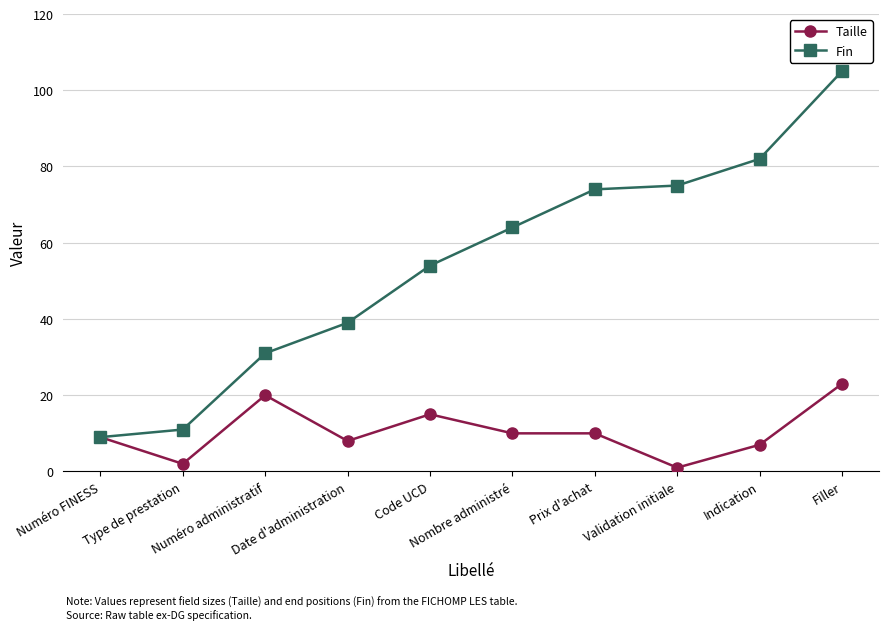

Reading right to left, transcribe all the data shown in this chart.

Taille: Filler=23	Indication=7	Validation initiale=1	Prix d'achat=10	Nombre administré=10	Code UCD=15	Date d'administration=8	Numéro administratif=20	Type de prestation=2	Numéro FINESS=9
Fin: Filler=105	Indication=82	Validation initiale=75	Prix d'achat=74	Nombre administré=64	Code UCD=54	Date d'administration=39	Numéro administratif=31	Type de prestation=11	Numéro FINESS=9